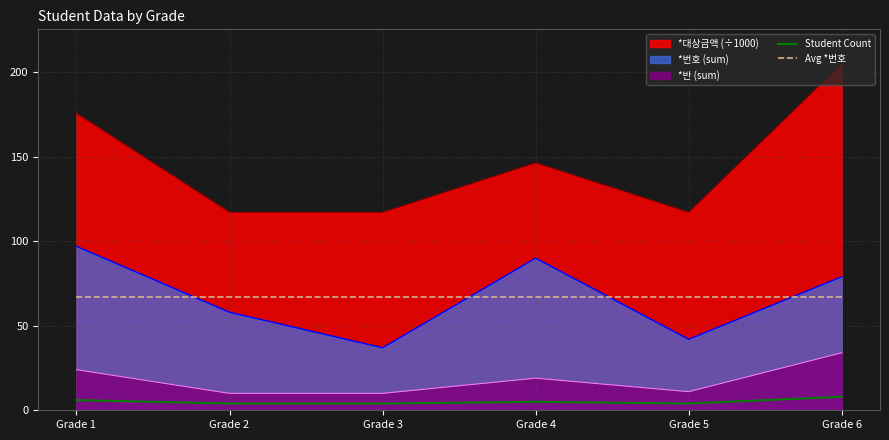

What is the greatest value displayed?

204.9